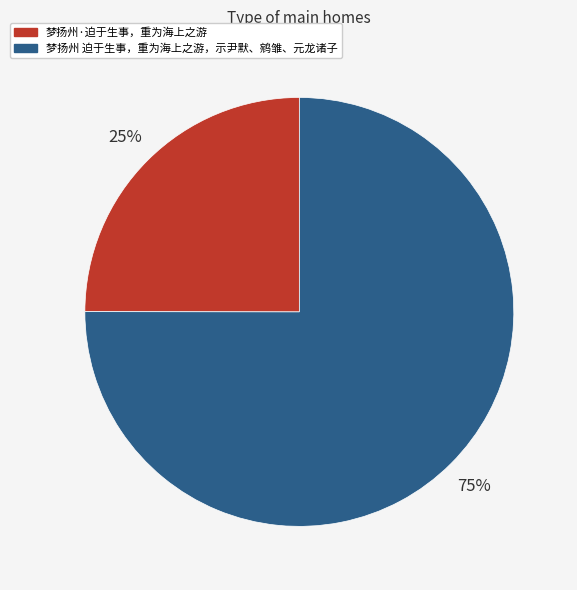

Which has a higher value, 梦扬州·迫于生事，重为海上之游 or 梦扬州 迫于生事，重为海上之游，示尹默、鹓雏、元龙诸子?

梦扬州 迫于生事，重为海上之游，示尹默、鹓雏、元龙诸子